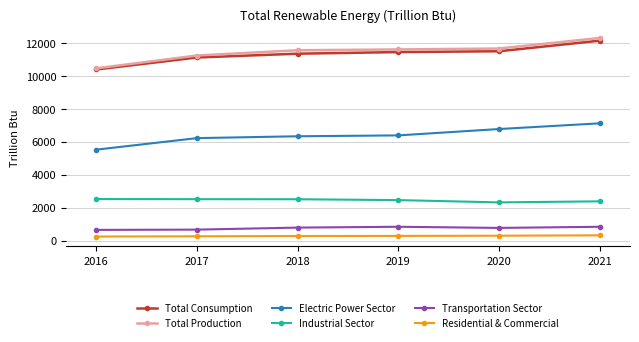

What is the difference between the maximum and minimum values in the Total Production series?

1848.9